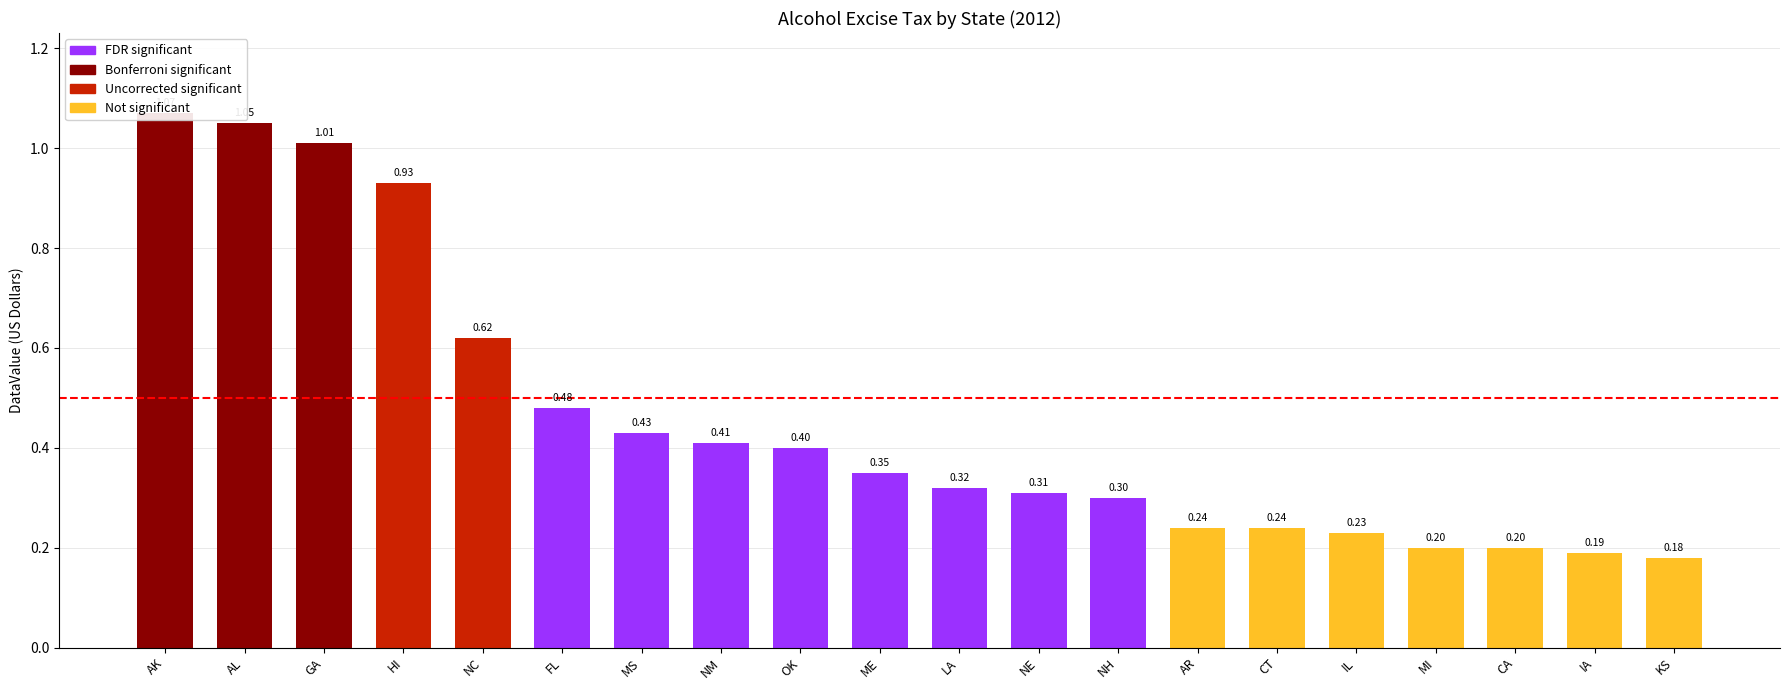

How many bars are there in total?

20